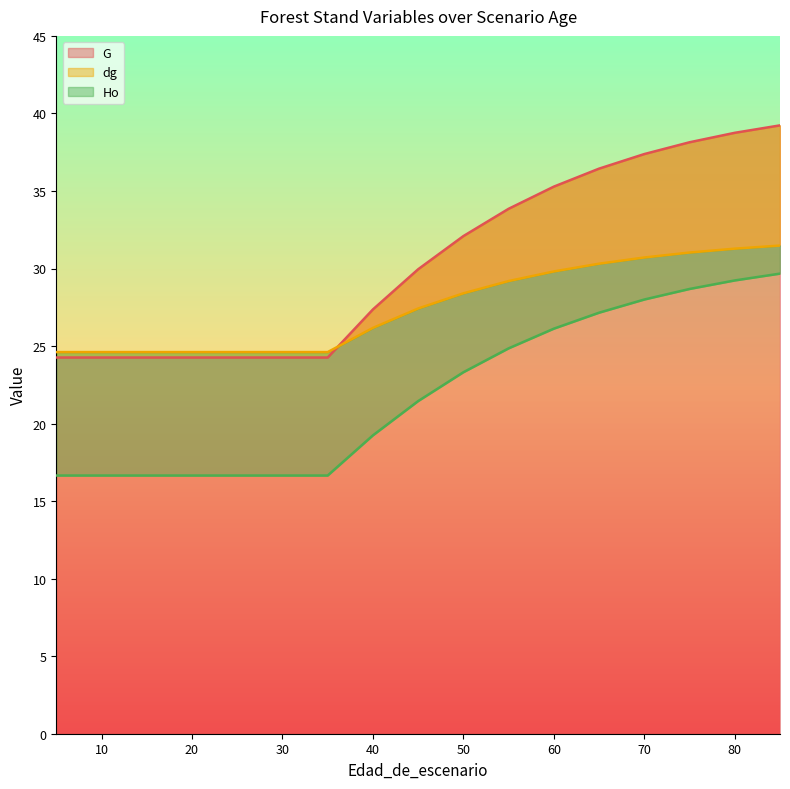

True or false: G has more than 2 interior local peaks.

False